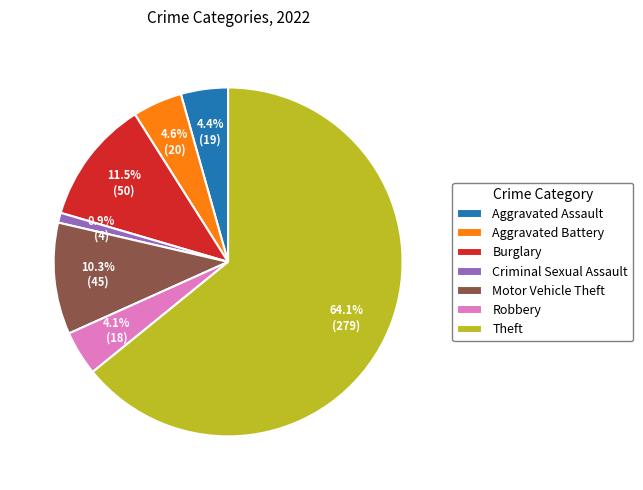

Count the number of slices in the pie.

7